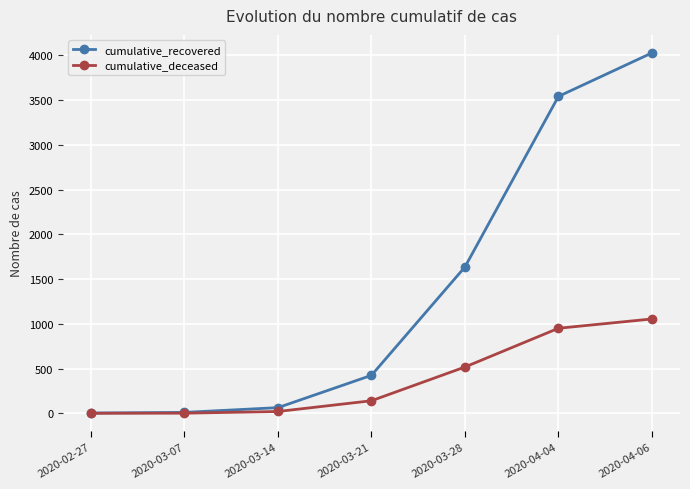

Rank the series by their average value, from highest to lowest.

cumulative_recovered, cumulative_deceased